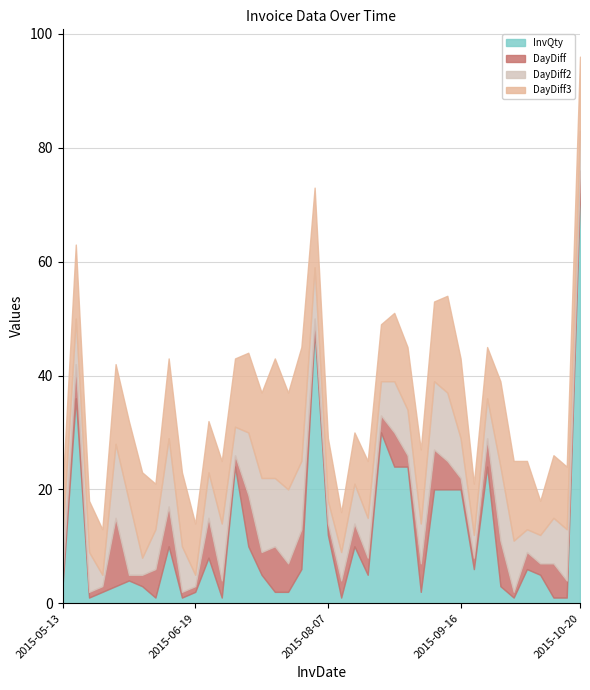

What is the minimum value for DayDiff?

1